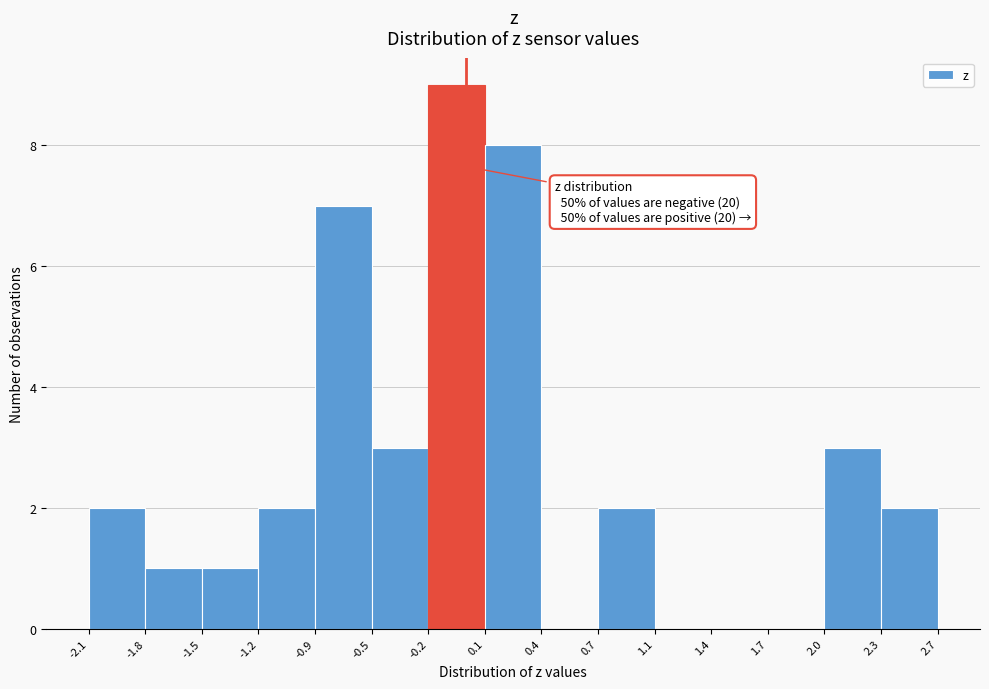

Which range on the x-axis has the tallest bar?

-0.2 to 0.1